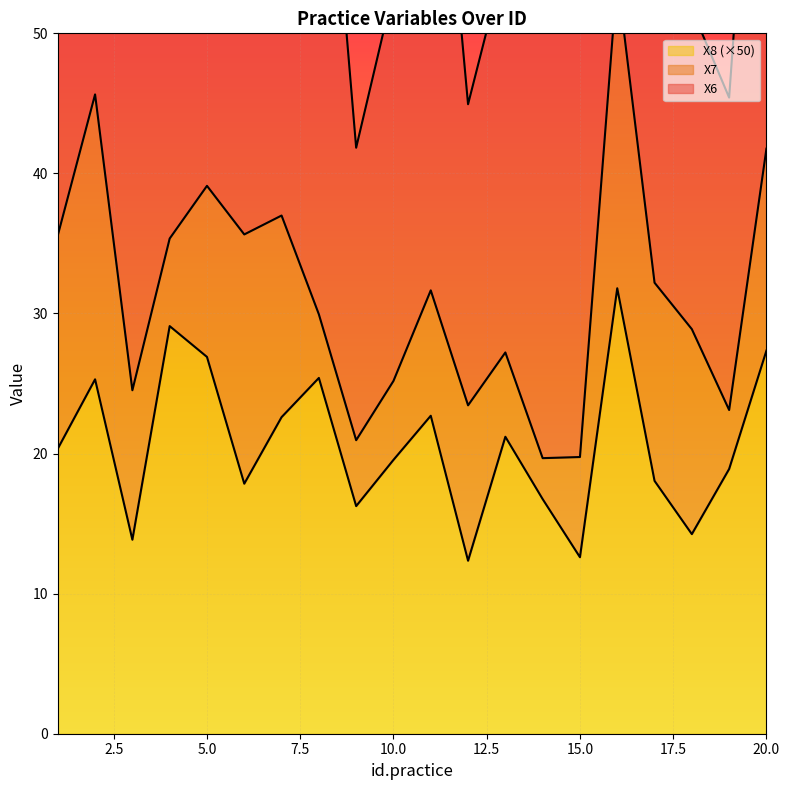

Reading left to right, what are all the values shown in this chart?

X6: 1=38.3	2=18.5	3=35.5	4=26.5	5=24.7	6=22.3	7=25.9	8=43.6	9=20.9	10=27.9	11=42.5	12=21.5	13=28.2	14=30.7	15=30.8	16=31.5	17=38.4	18=22.9	19=22.3	20=40.8
X7: 1=15.2	2=20.3	3=10.7	4=6.2	5=12.2	6=17.8	7=14.4	8=4.5	9=4.7	10=5.6	11=9.0	12=11.1	13=6.0	14=2.9	15=7.2	16=22.2	17=14.1	18=14.6	19=4.2	20=14.4
X8: 1=0.4	2=0.5	3=0.3	4=0.6	5=0.5	6=0.4	7=0.5	8=0.5	9=0.3	10=0.4	11=0.5	12=0.2	13=0.4	14=0.3	15=0.3	16=0.6	17=0.4	18=0.3	19=0.4	20=0.5